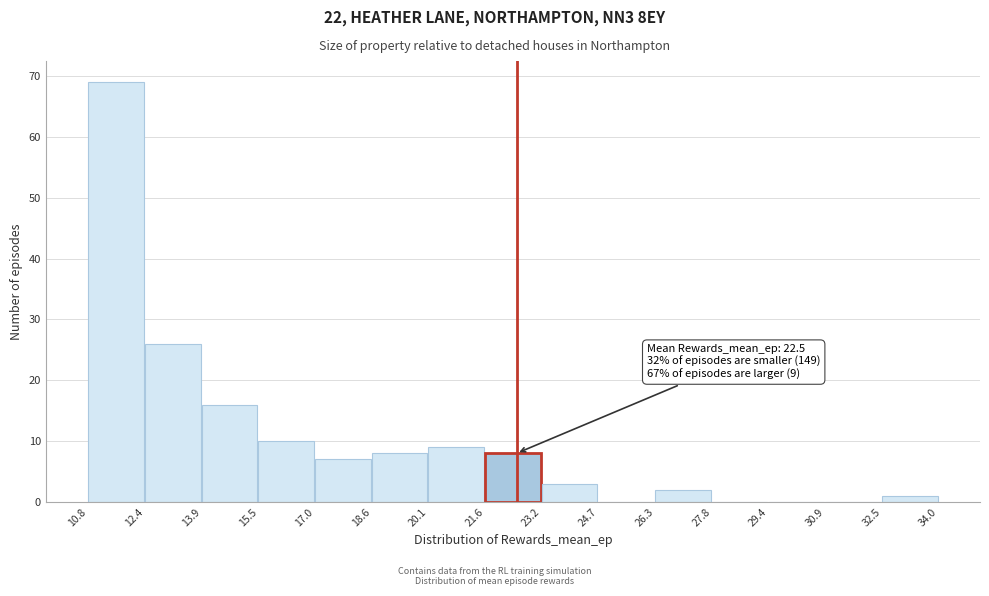

Over which range of the x-axis is the bar tallest?

10.8 to 12.4